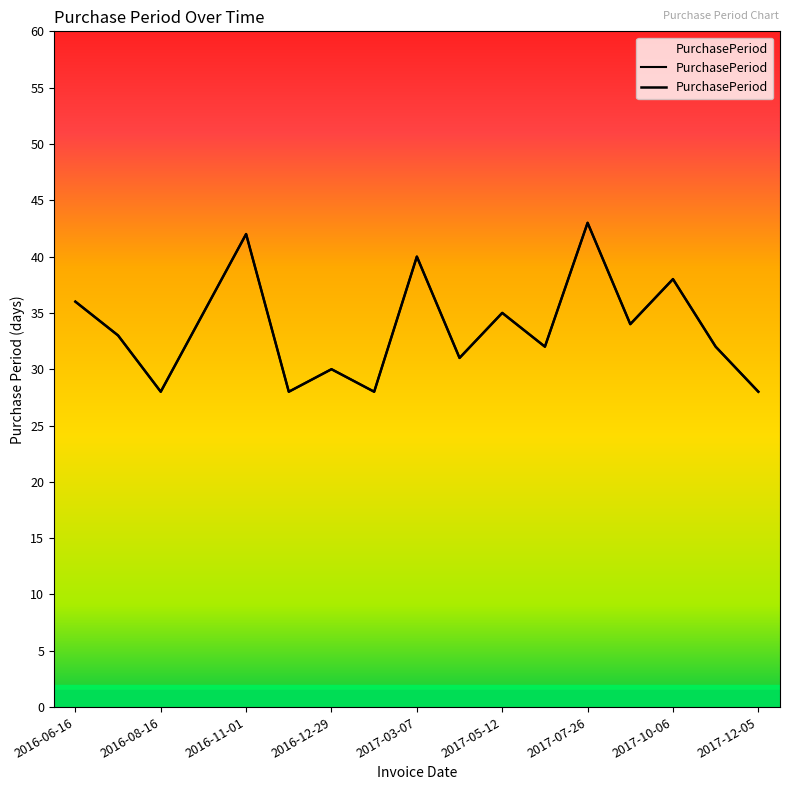

Approximately how many times larger is the value at 2016-11-01 compared to 2017-06-13?

1.3